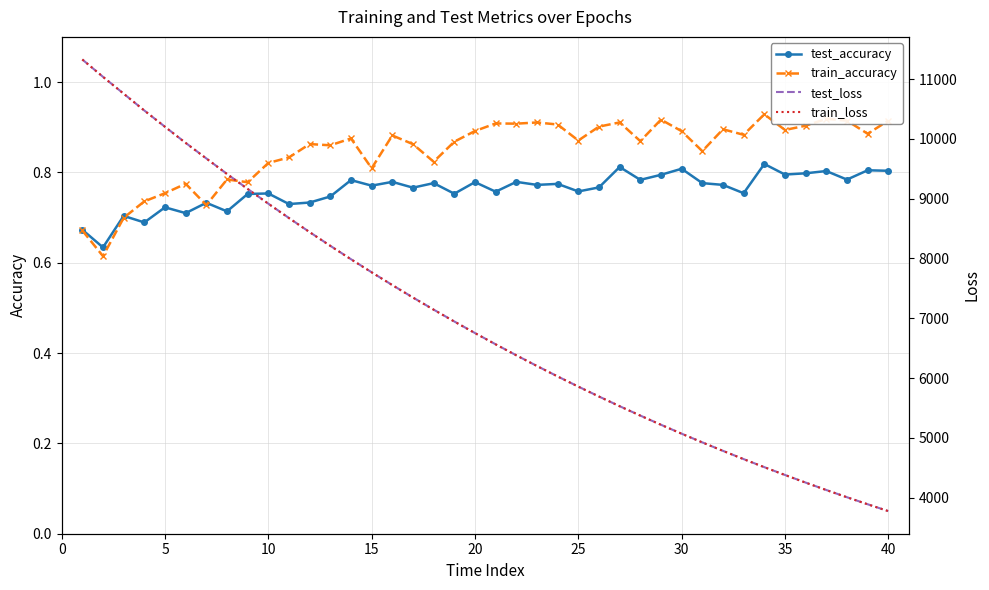

How many data points in train_loss are less than 6752?

20